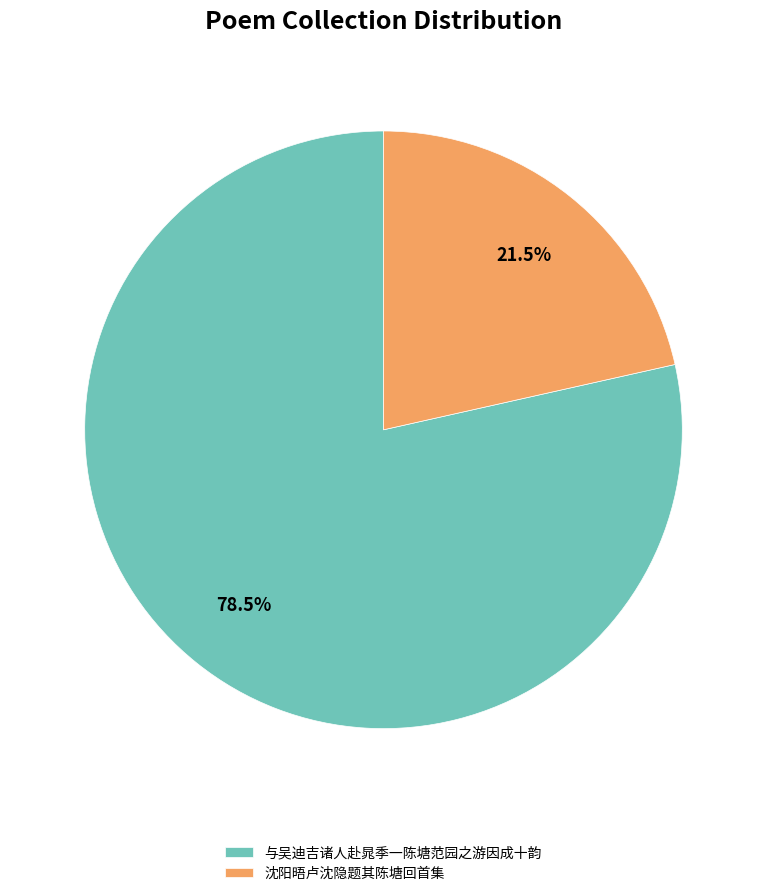

To the nearest percent, what is the difference between the 与吴迪吉诸人赴晁季一陈塘范园之游因成十韵 and 沈阳晤卢沈隐题其陈塘回首集 slice percentages?

57%